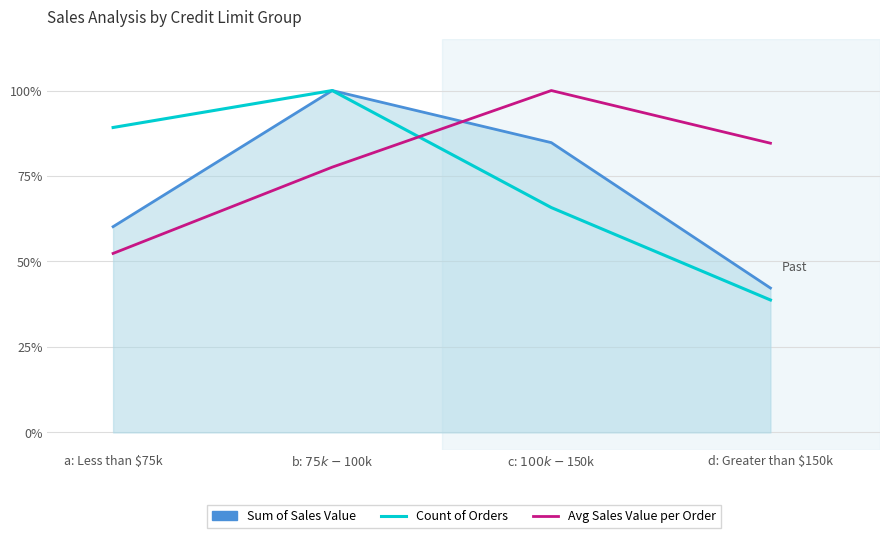

At which category is the sum across all series the highest?

b: $75k - $100k